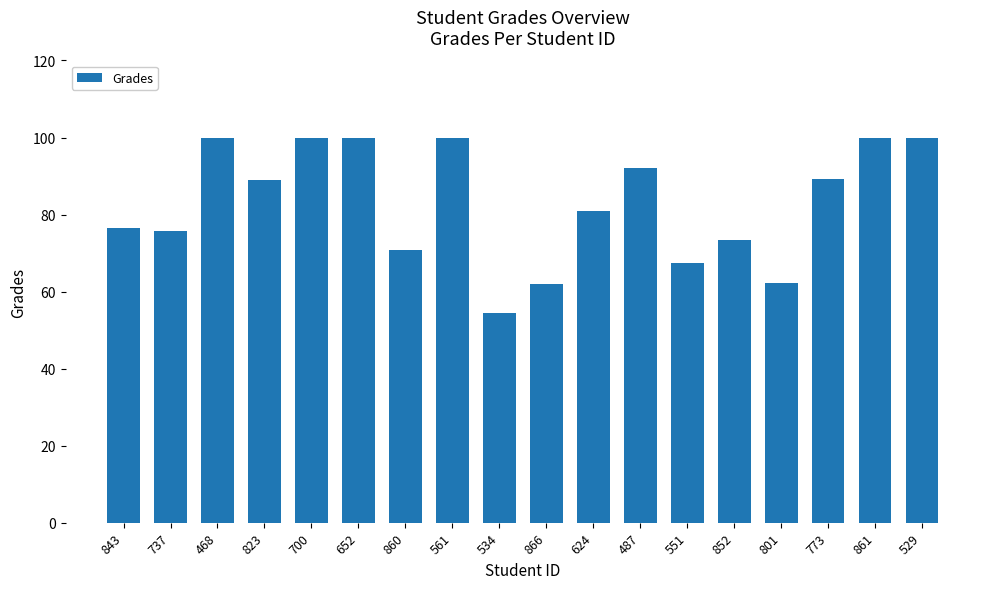

What is the maximum value shown in the chart?

100.0